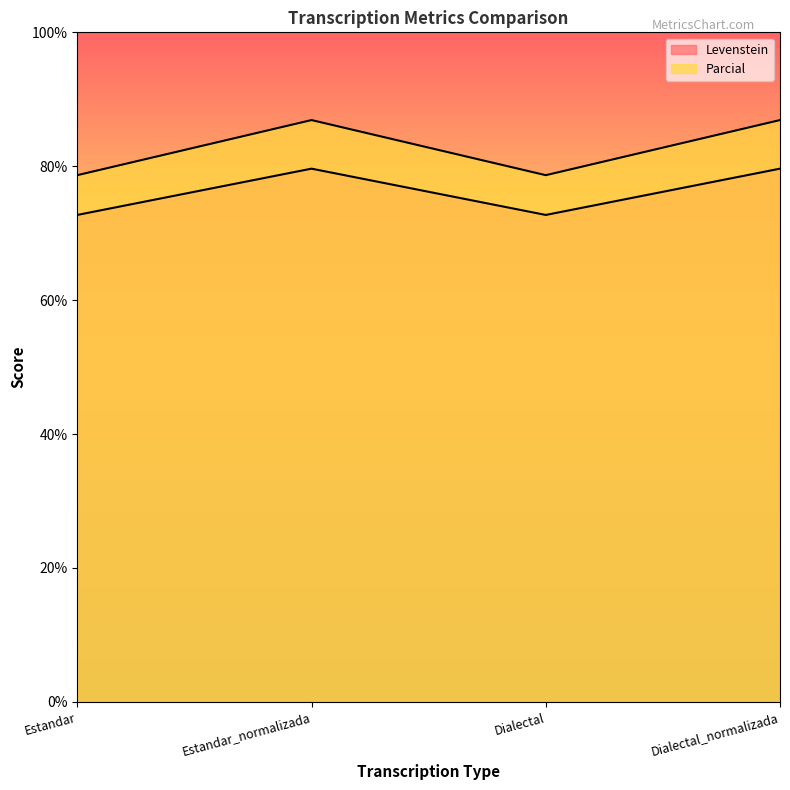

Reading left to right, what are all the values shown in this chart?

Levenstein: Estandar=72.7	Estandar_normalizada=79.6	Dialectal=72.7	Dialectal_normalizada=79.6
Parcial: Estandar=78.7	Estandar_normalizada=86.9	Dialectal=78.7	Dialectal_normalizada=86.9